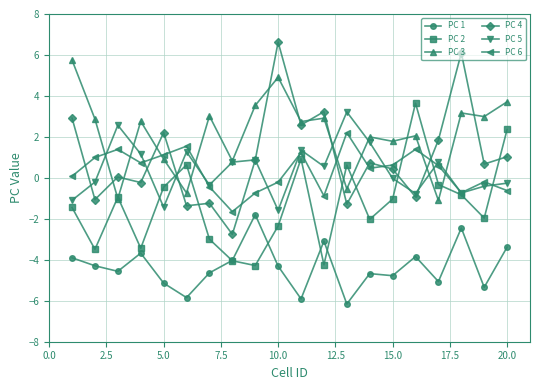

True or false: PC 1 and PC 4 cross at least once.

False